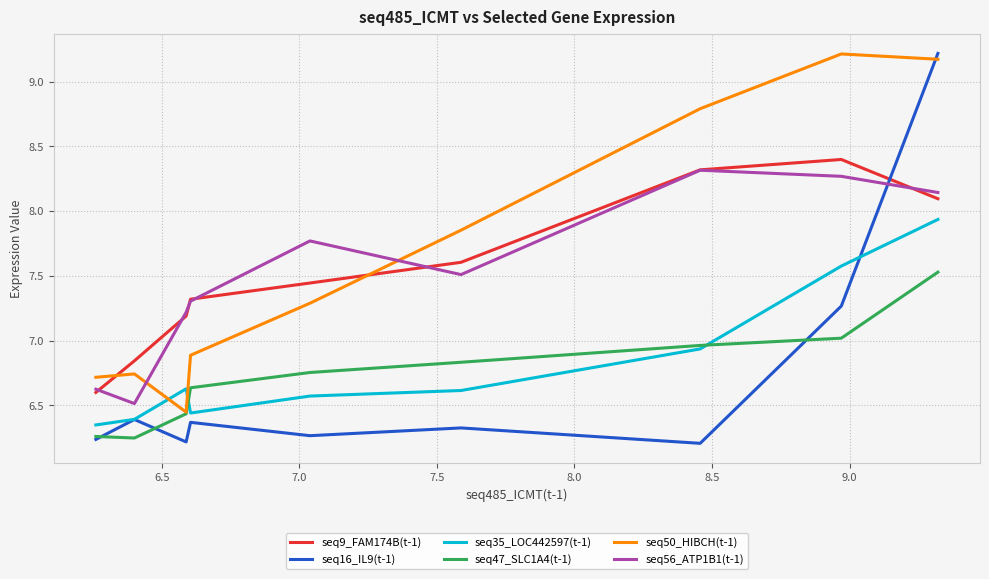

Does the chart display data point markers on the line(s)?

No